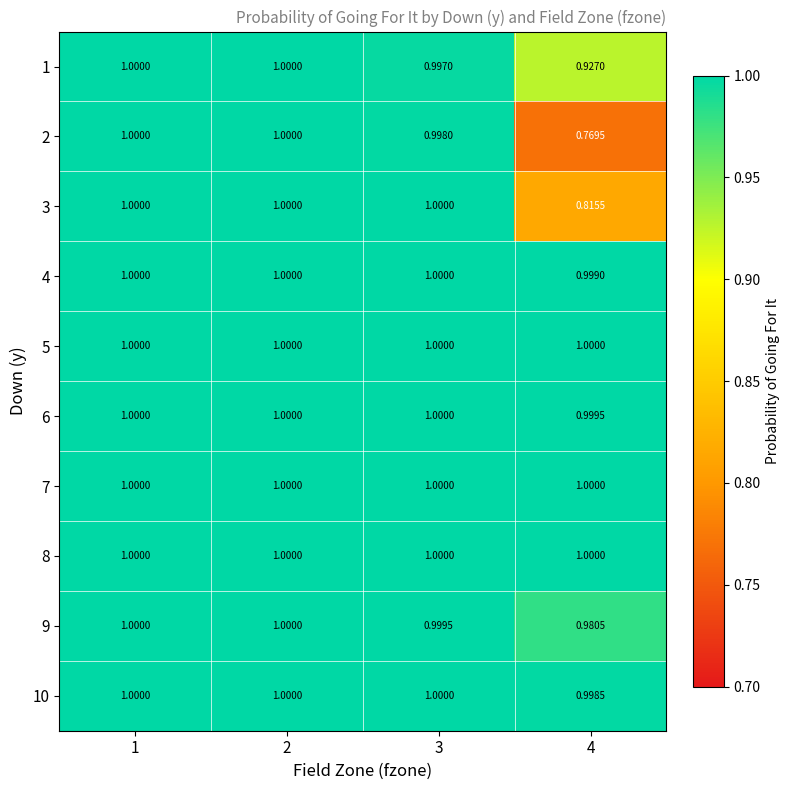

Is the value of 3 at 4 greater than the value of 8 at 4?

No